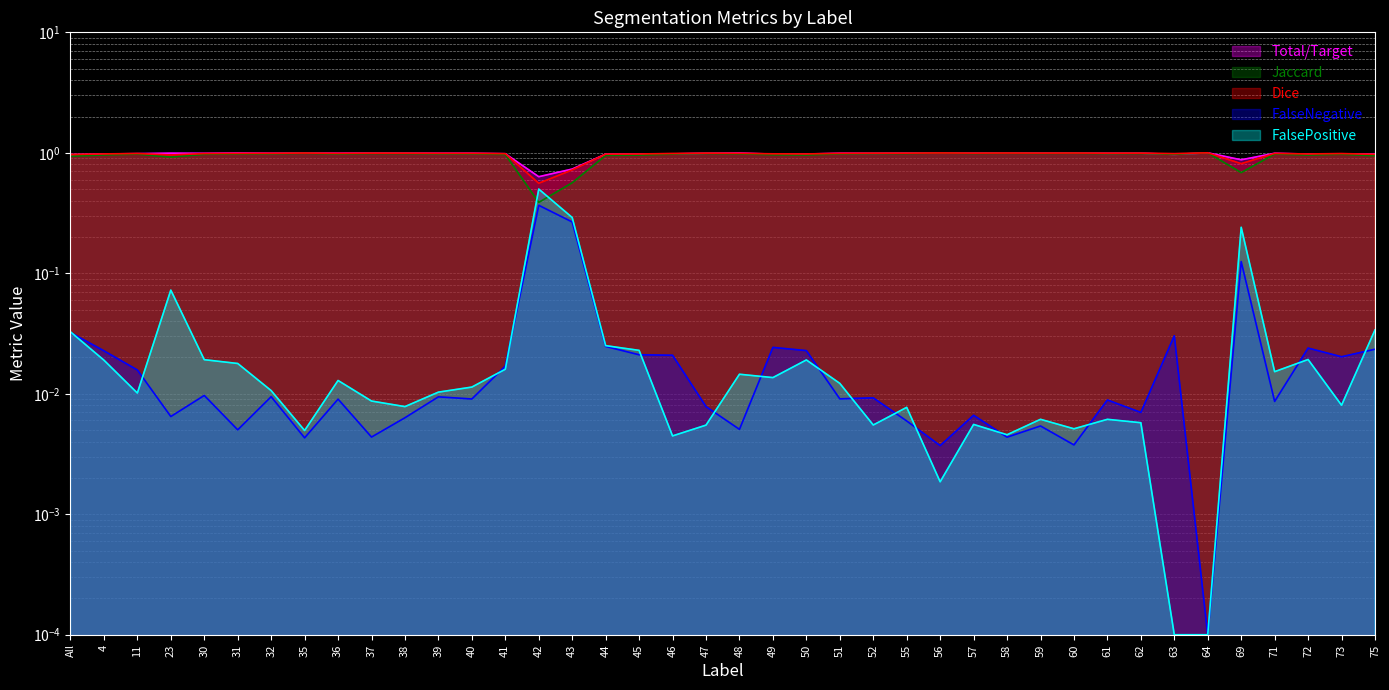

How many interior local peaks does the Dice series have?

11